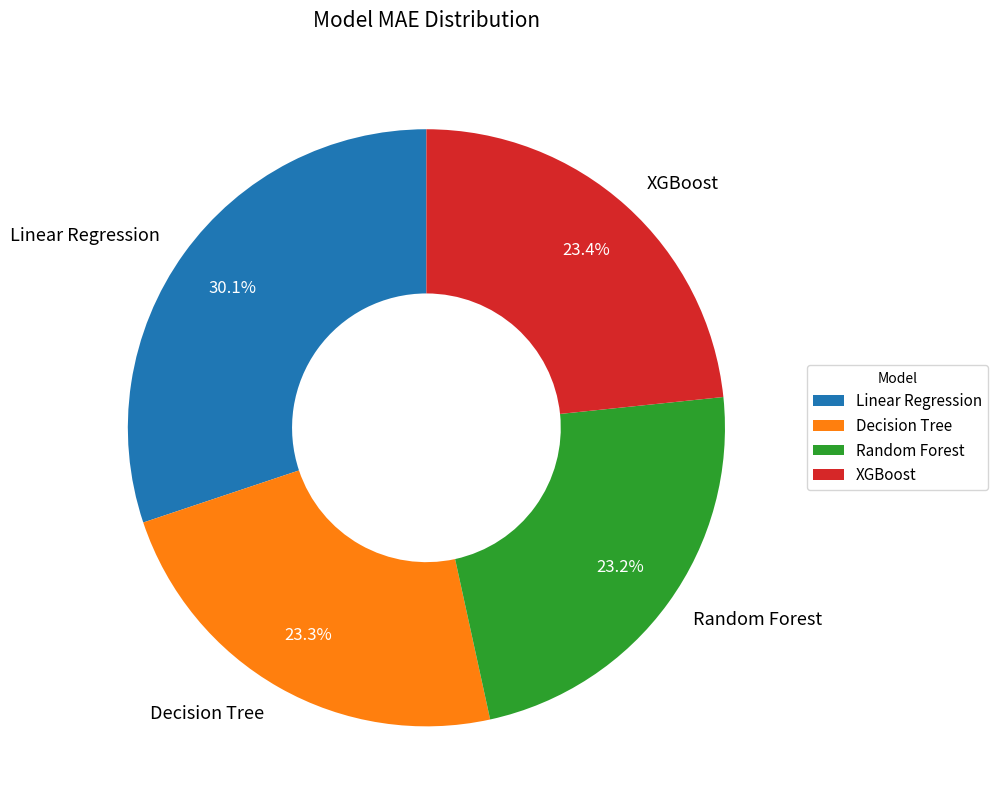

Does XGBoost account for over 50% of the chart?

No